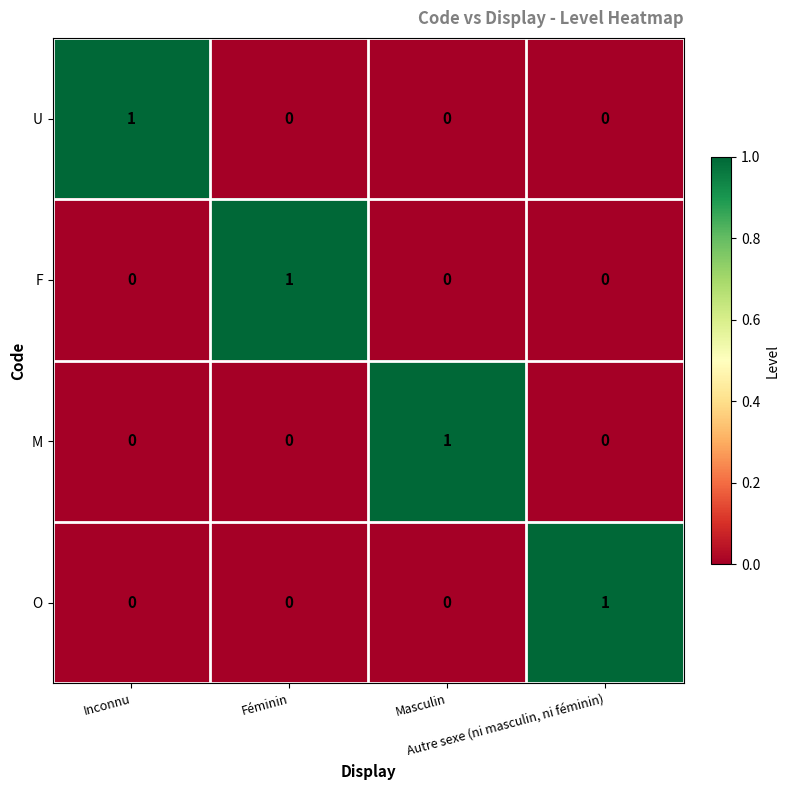

How many series are shown in this chart?

4